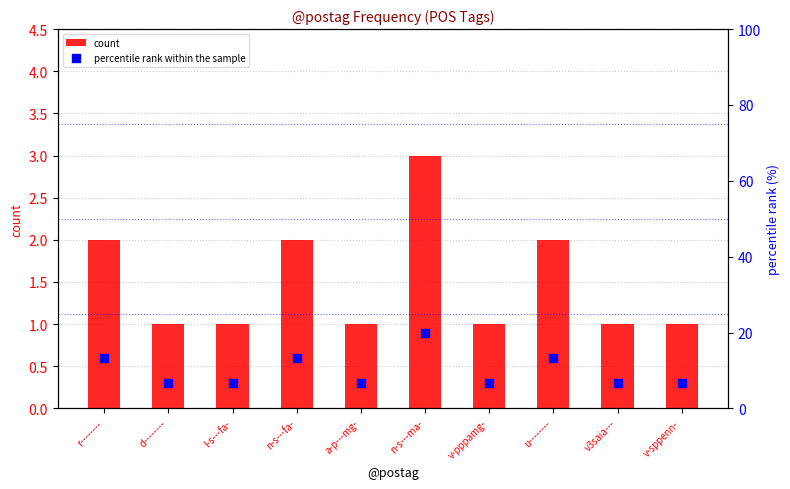

At how many categories does at least one series exceed 16?

1